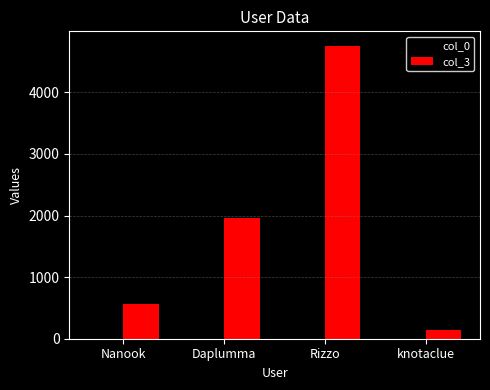

Which series has the widest spread of values?

col_3